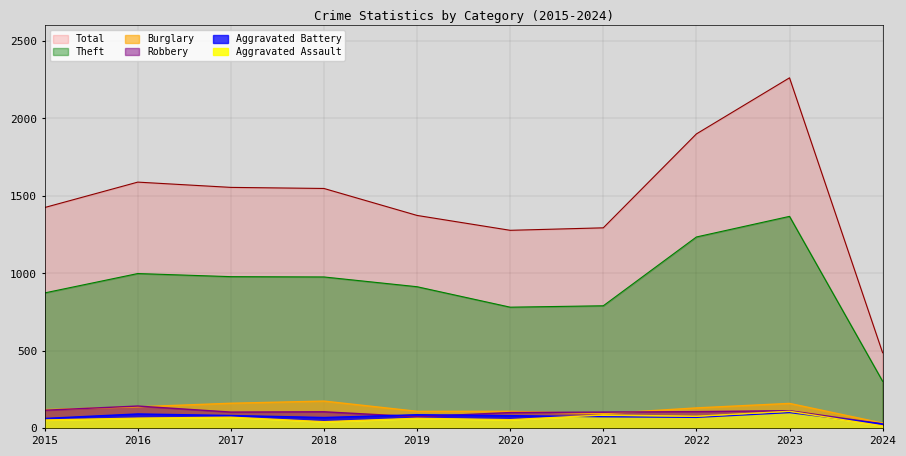

At which category does Robbery reach its first local peak?

2016